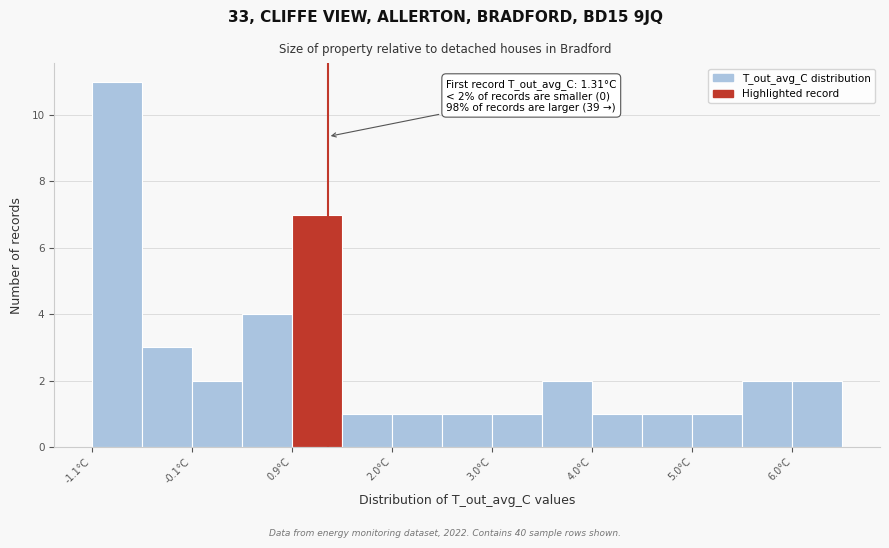

Around what value on the x-axis is the tallest bar? Give the approximate position of its centre, as read against the axis.

-0.8